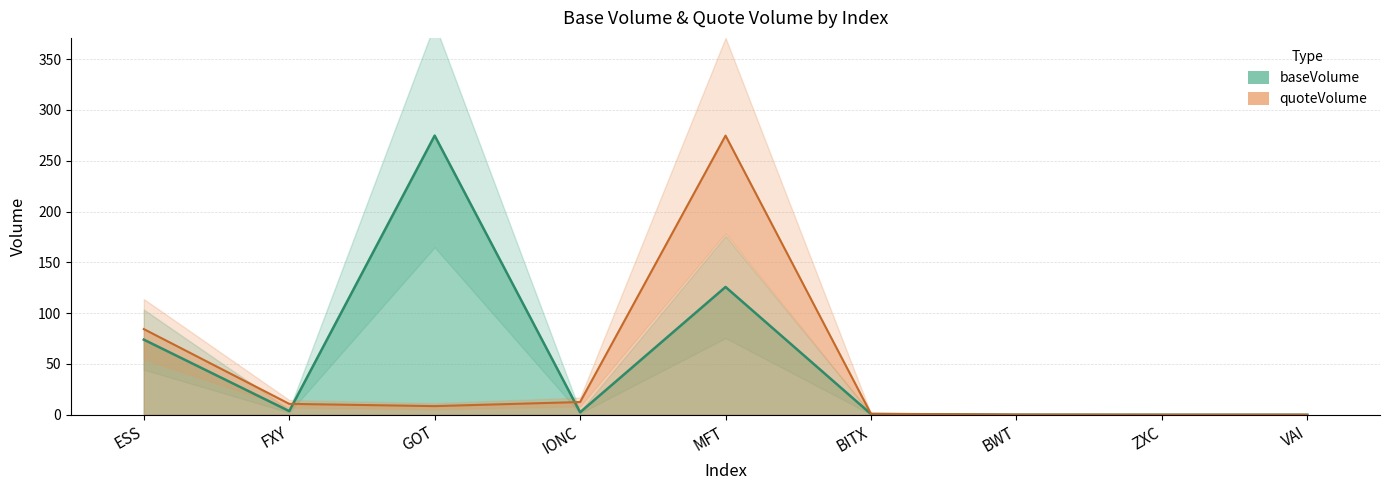

Rank the series at MFT from highest to lowest value.

quoteVolume, baseVolume